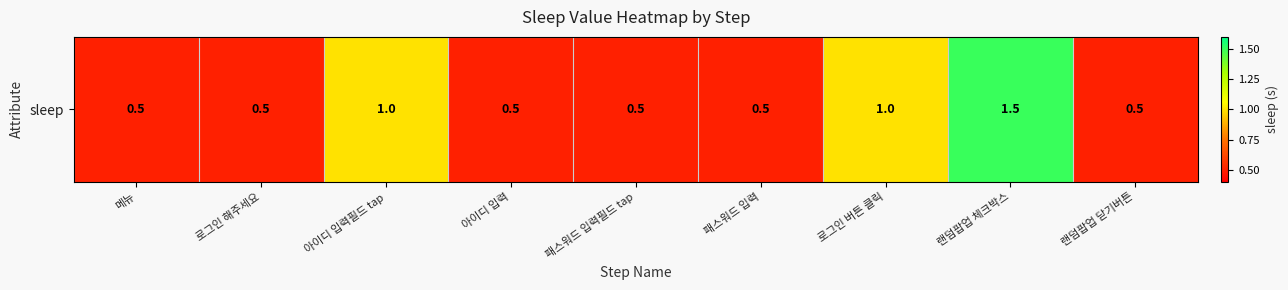

At which category does the chart reach its minimum across all series?

메뉴